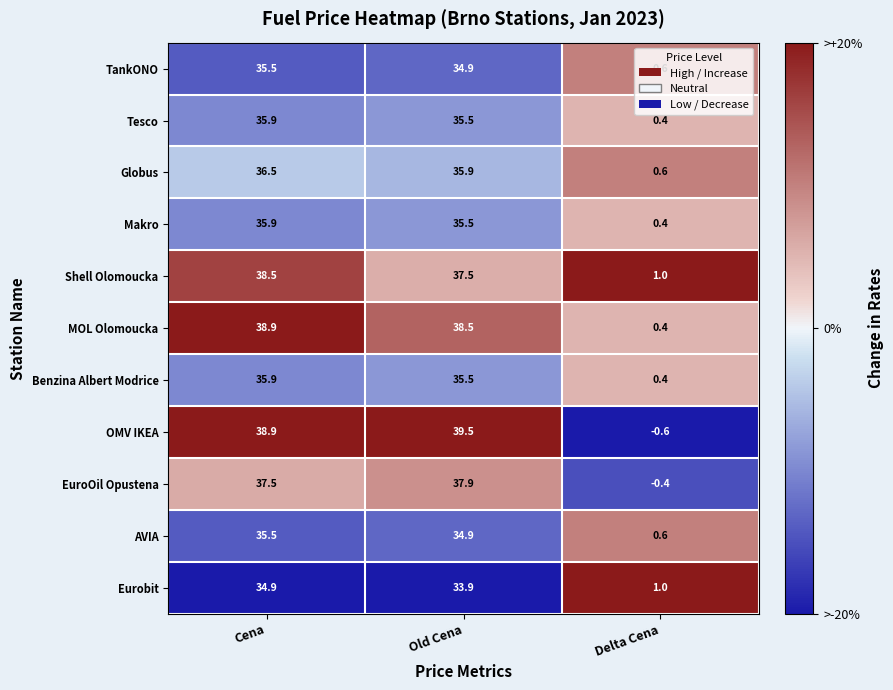

The value of TankONO at Old Cena is 34.9. True or false?

True